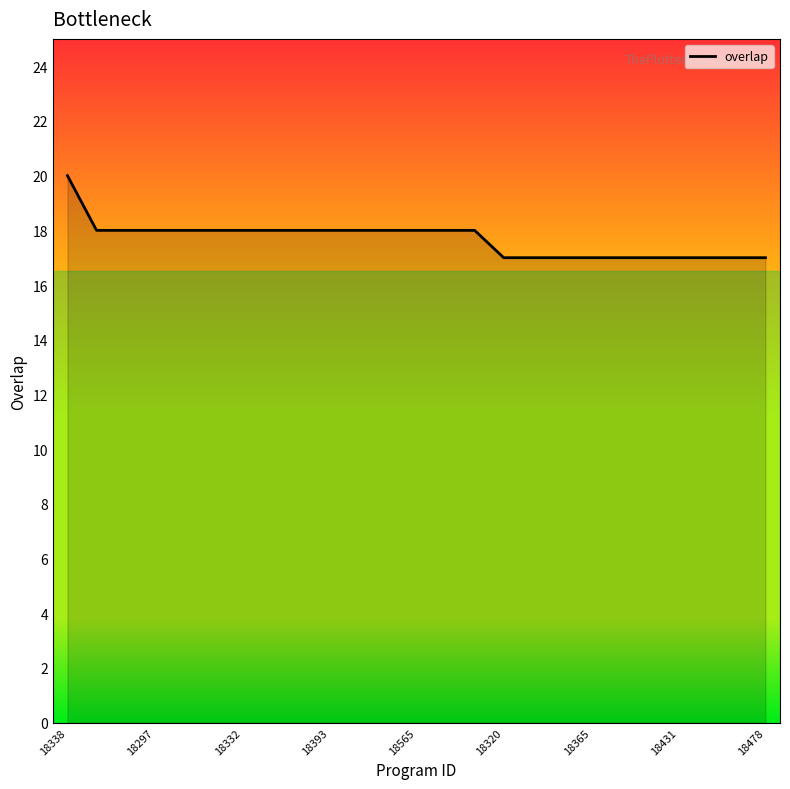

What is the greatest value displayed?

20